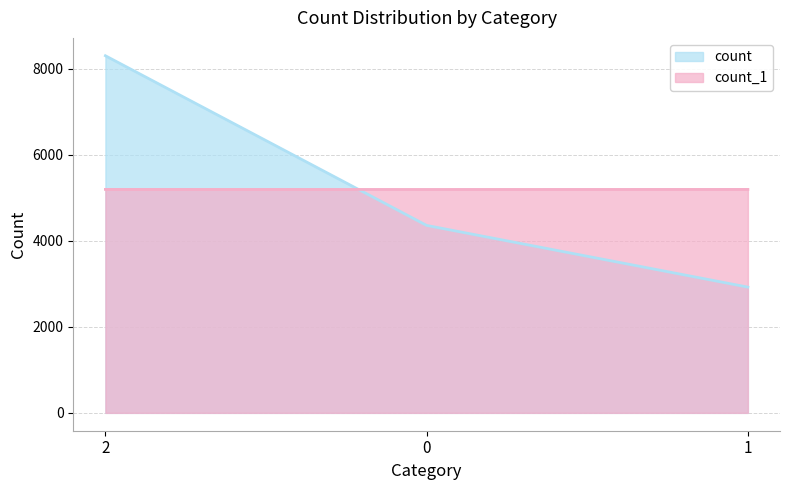

What is the difference between the count values at 2 and 1?

5378